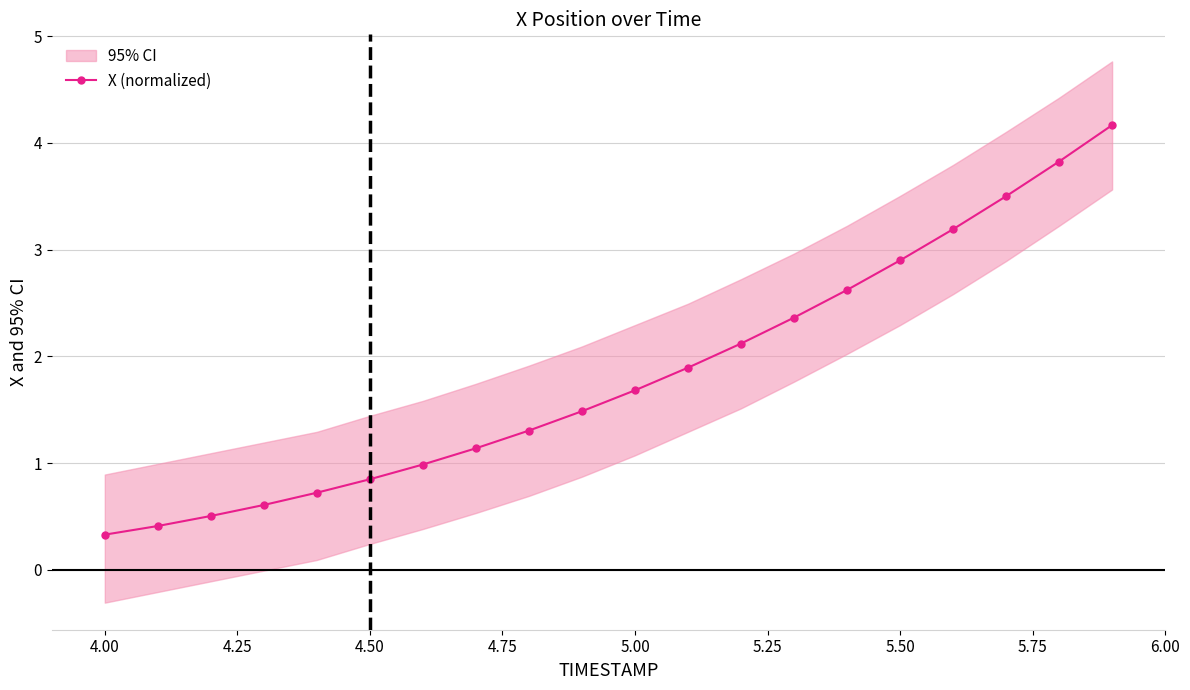

What is the minimum value for X (normalized)?

0.3